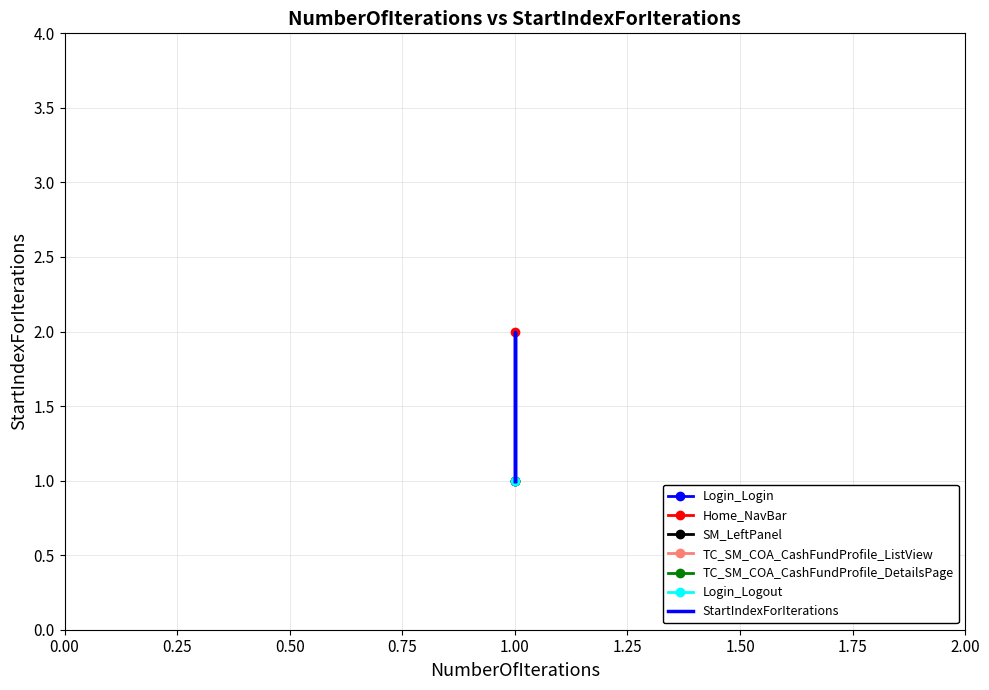

What is the smallest value displayed?

1